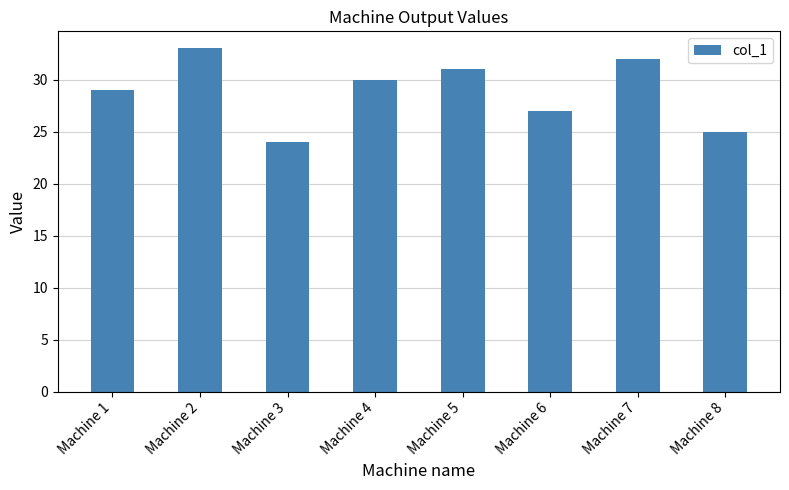

True or false: the data shows 16 at Machine 7.

False